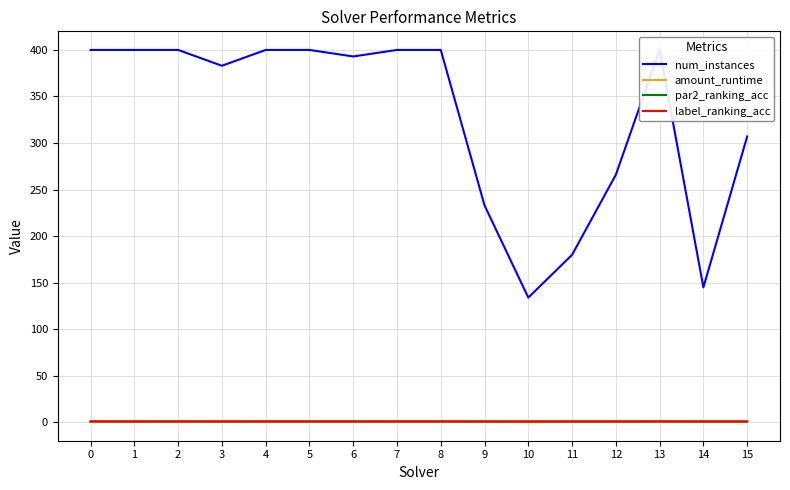

What are all the series names shown in the legend?

num_instances, amount_runtime, par2_ranking_acc, label_ranking_acc